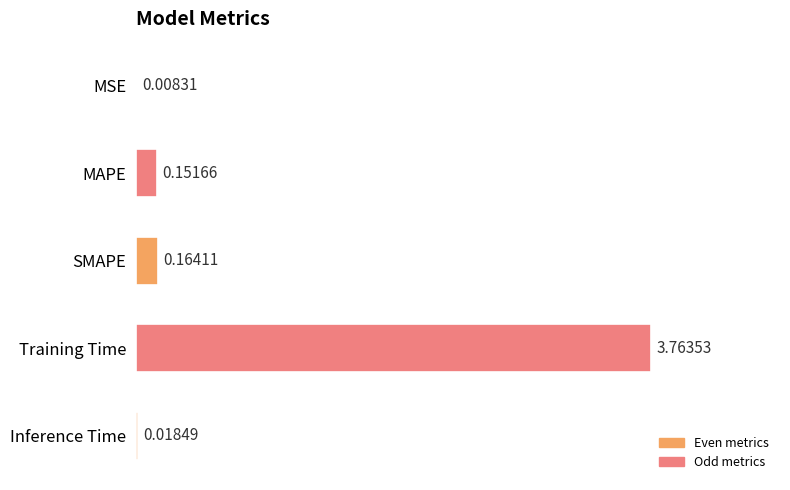

Where is the data nearest to the value 1?

SMAPE